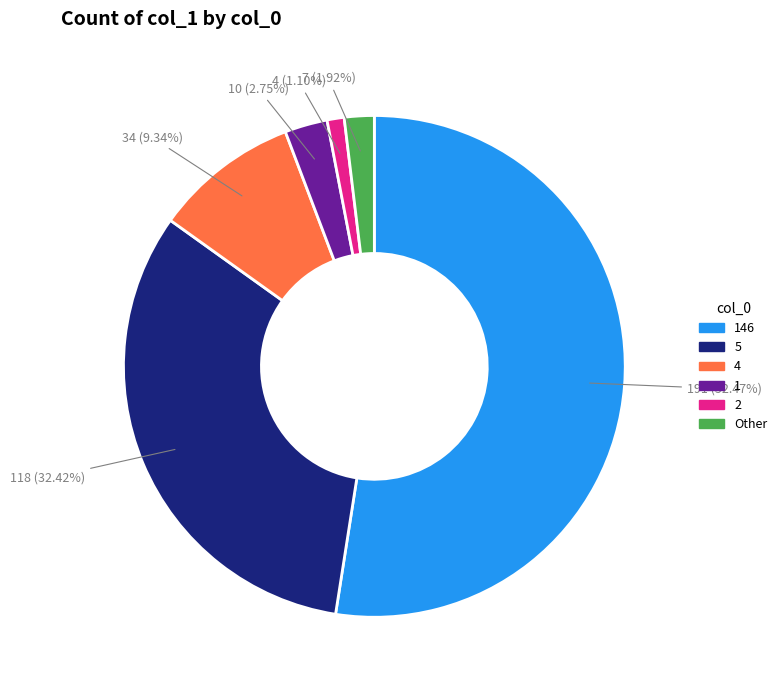

To the nearest percent, what is the average slice percentage?

17%